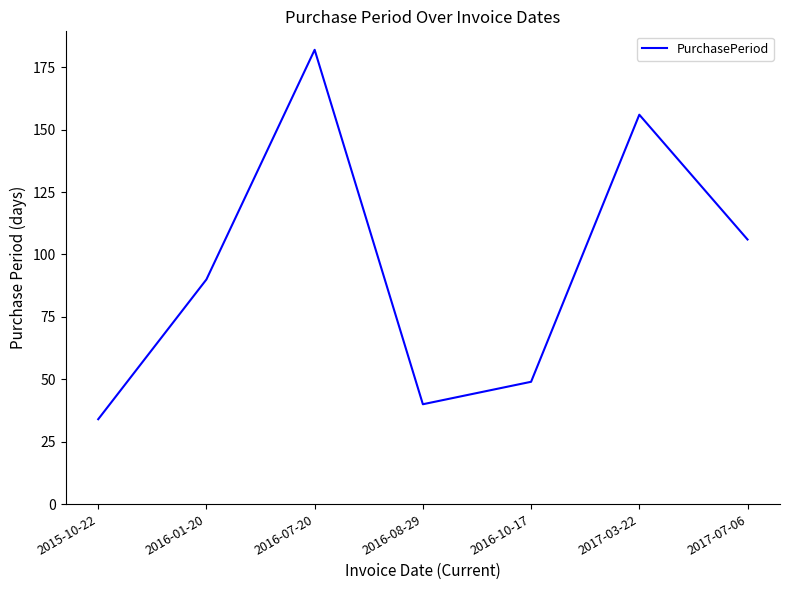

What position from the right is 2016-08-29?

4